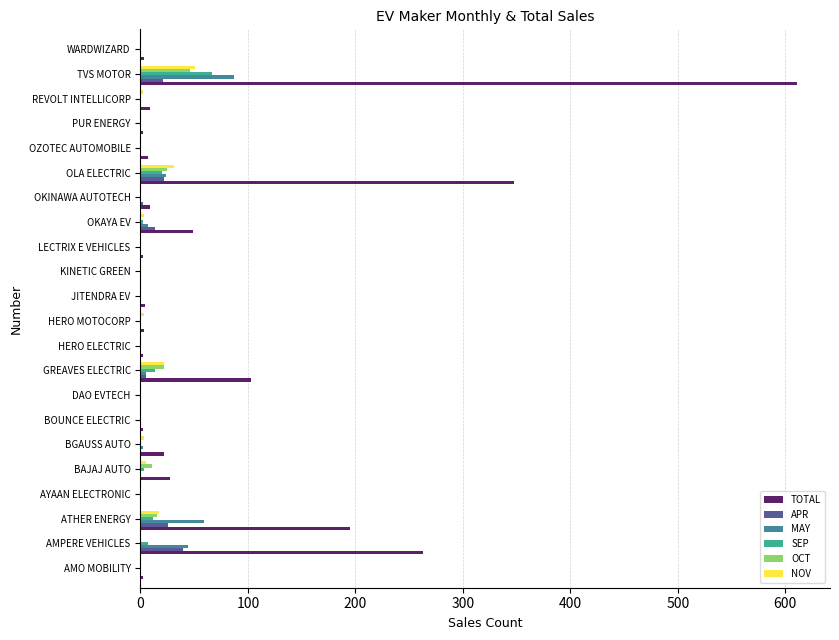

What is the sum of all OCT values?

122